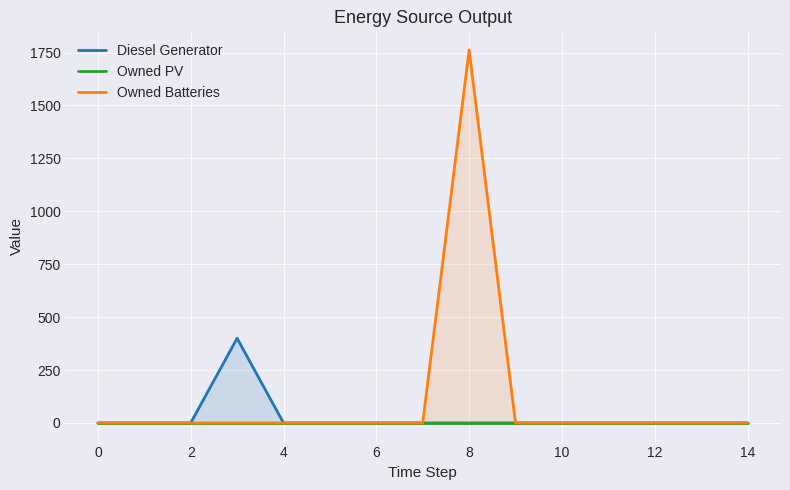

What is the highest value of the Owned Batteries series?

1762